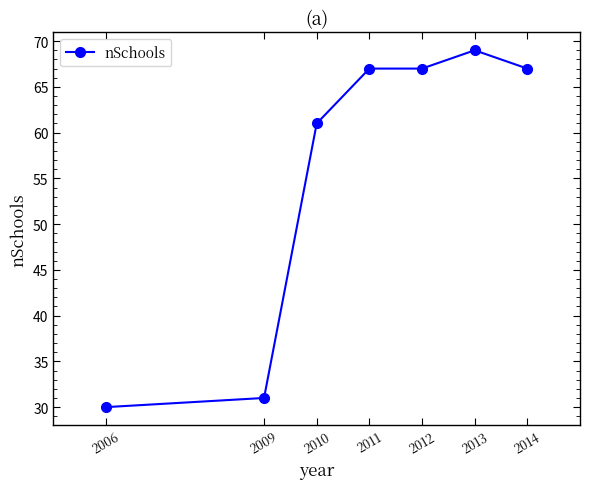

What is the sum of all values?

392